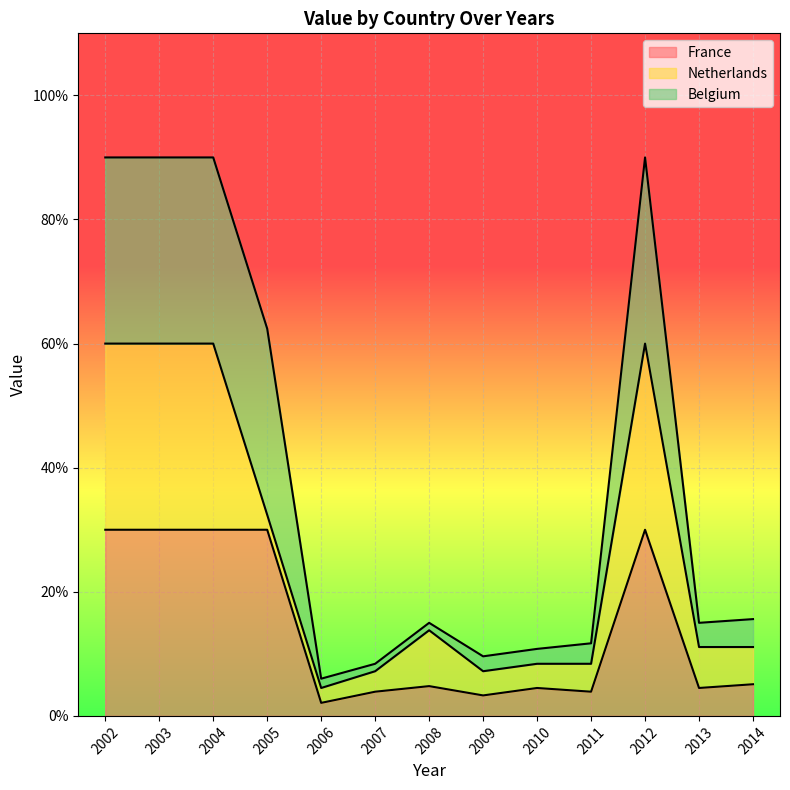

How many data points does each series have?

13